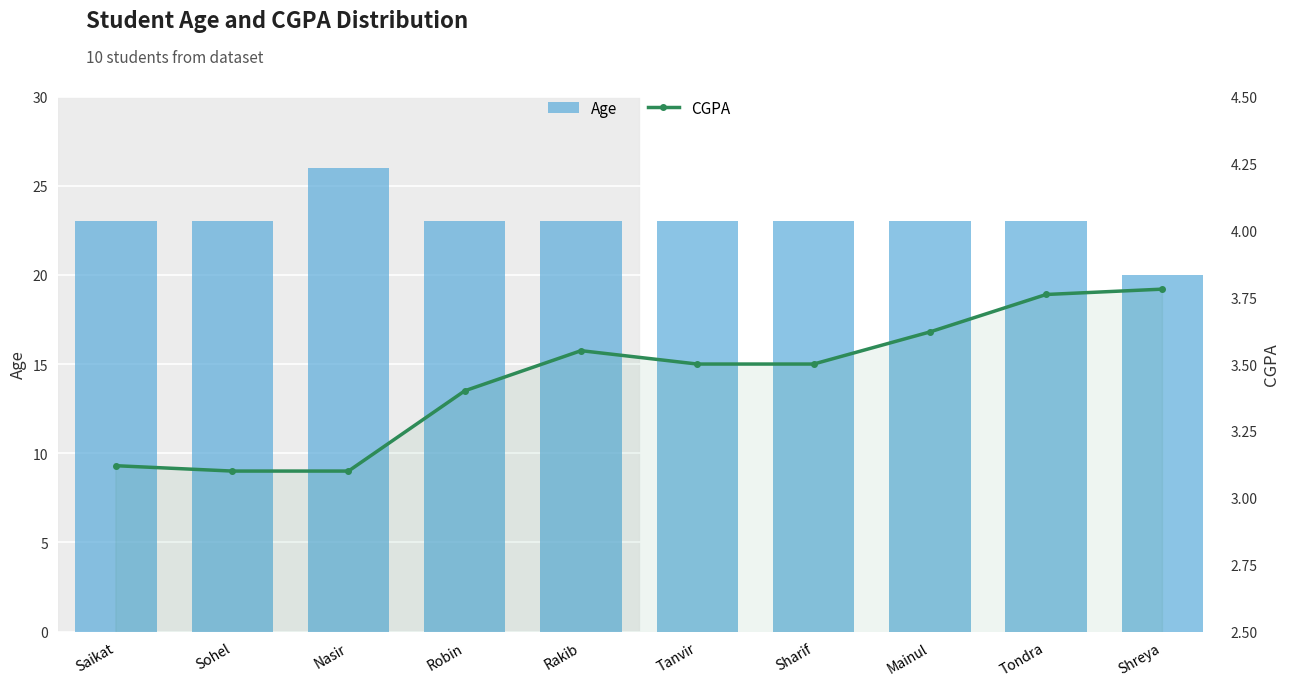

How many values in the Age series exceed 23?

1